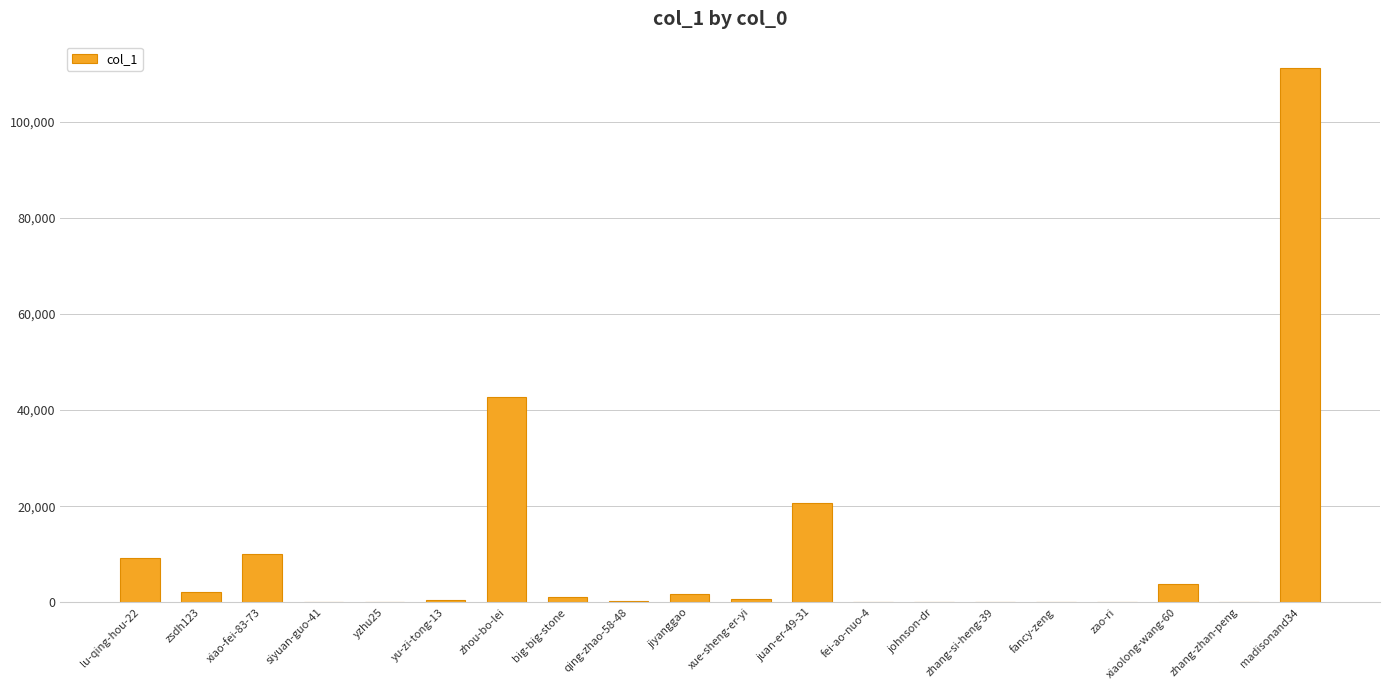

What is the sum of all values?

204089